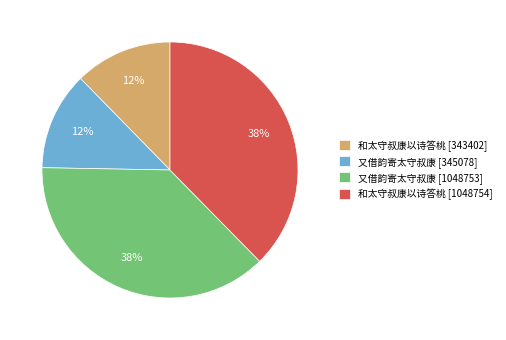

To the nearest percent, what percentage of the pie is 又借韵寄太守叔康 [345078]?

12%